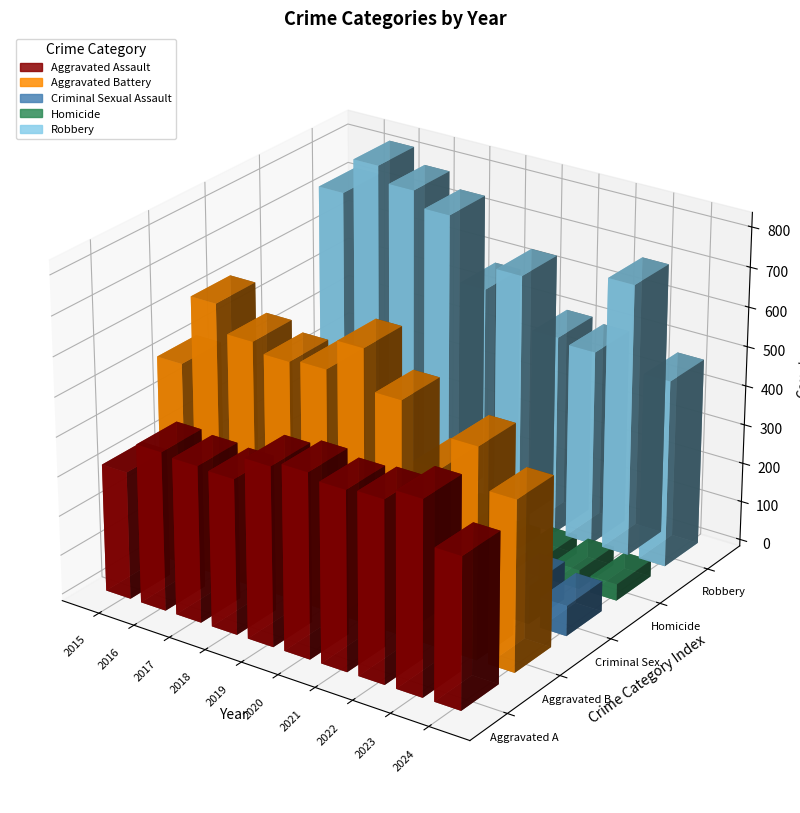

Rank the series by their maximum value, from lowest to highest.

Homicide, Criminal Sexual Assault, Aggravated Assault, Aggravated Battery, Robbery